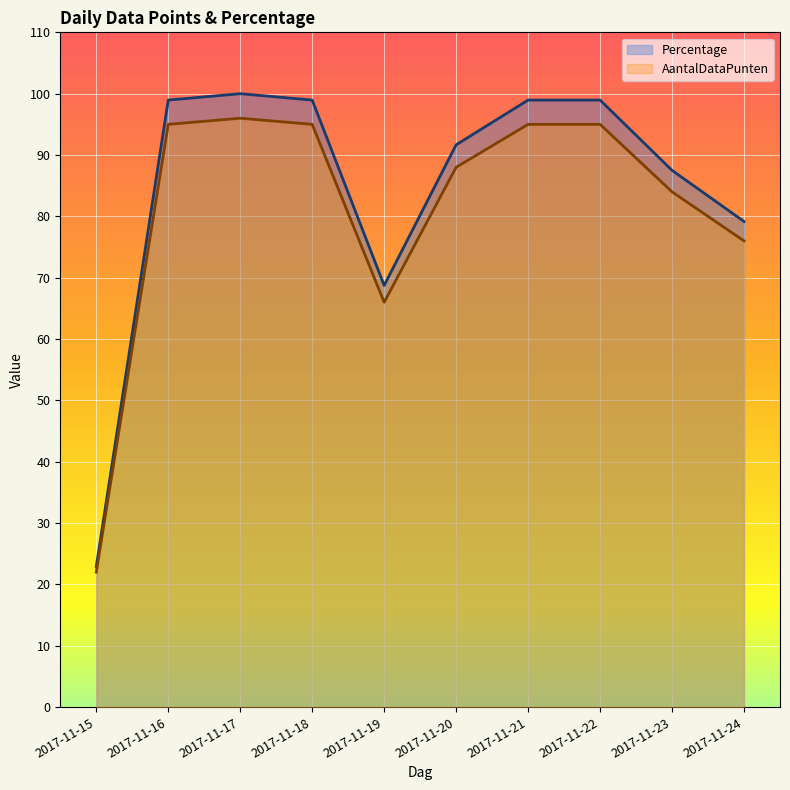

What is the smallest value displayed?

22.0